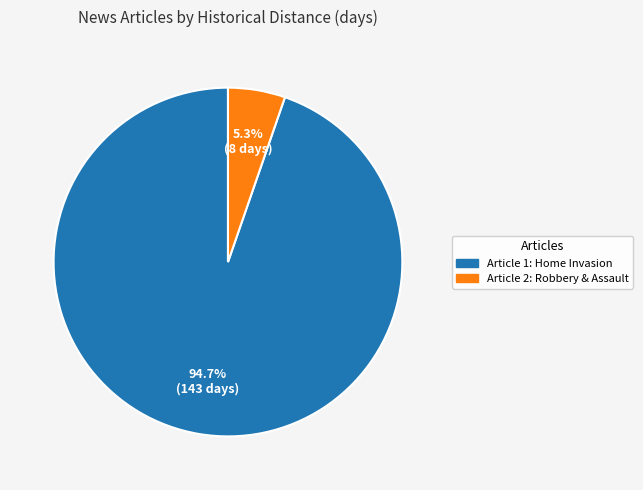

What is the smallest slice in the pie chart?

Article 2: Robbery & Assault